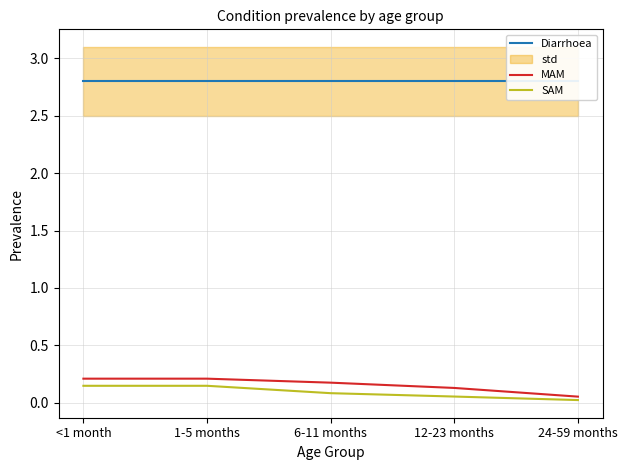

Is the value of SAM at <1 month greater than the value of MAM at 24-59 months?

Yes